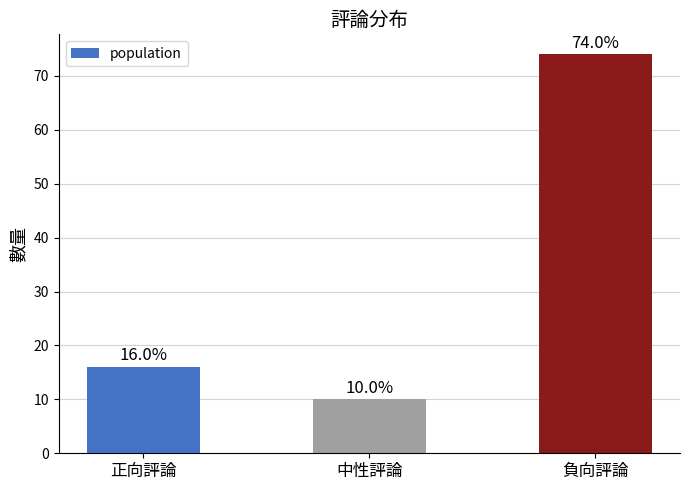

Which label corresponds to the largest value in the chart?

負向評論